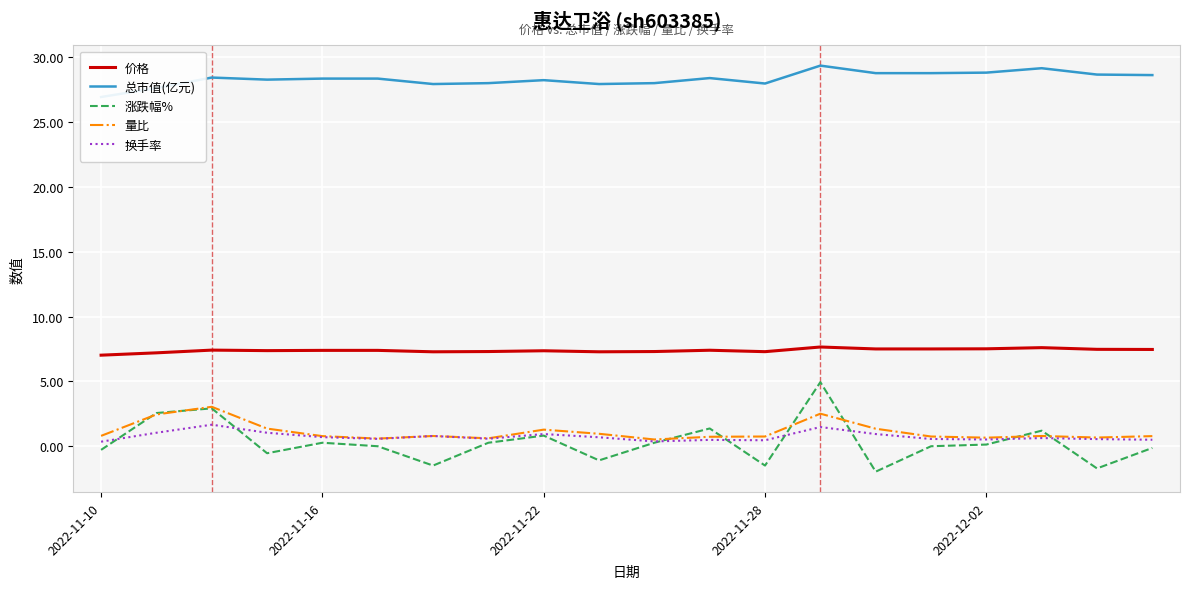

What is the average value of the 价格 series?

7.4